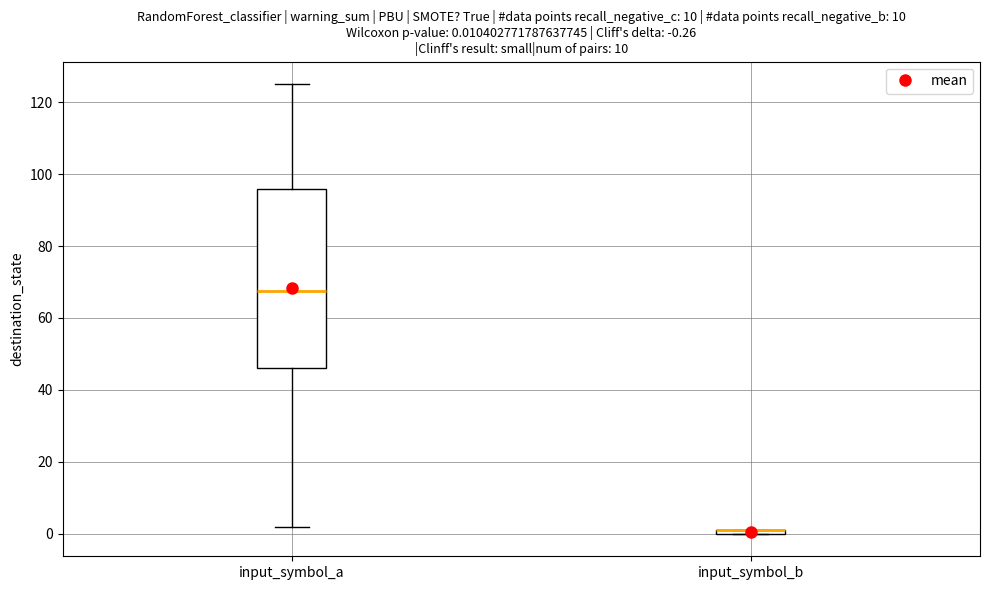

Comparing the boxes themselves (not the whiskers), which one is the tallest?

input_symbol_a